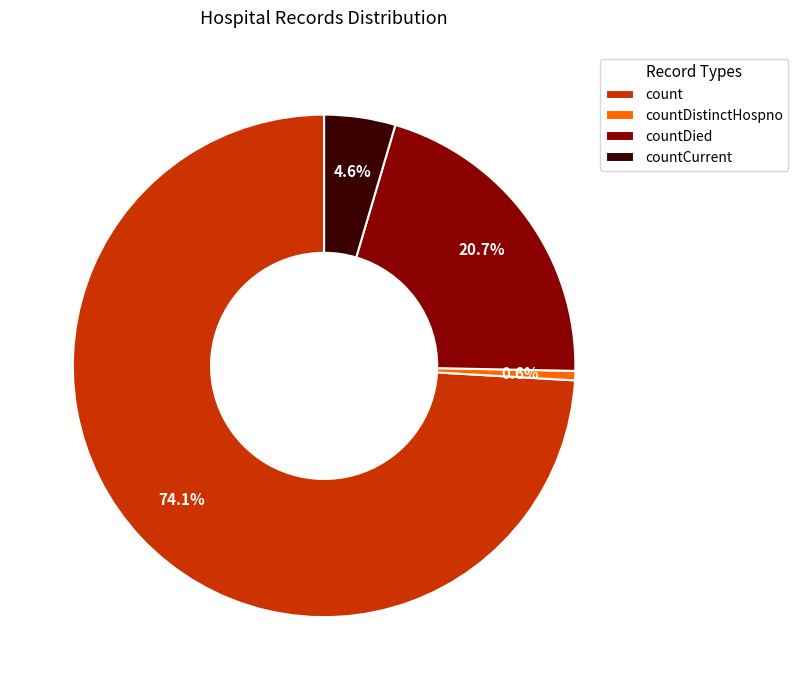

Which has a higher value, countDied or countCurrent?

countDied